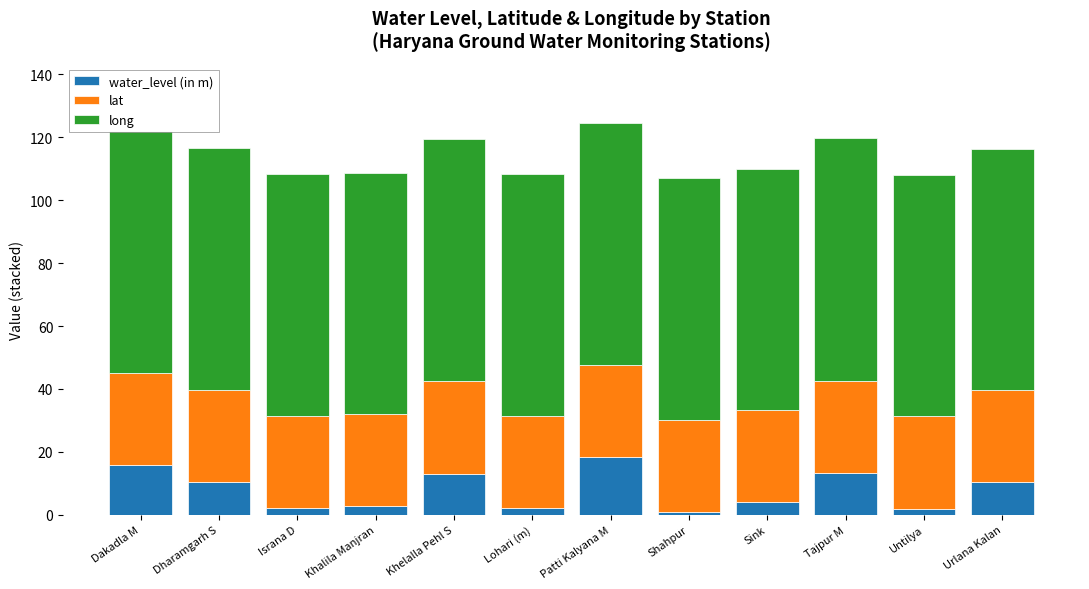

What is the total value across all series at Patti Kalyana M?

124.6